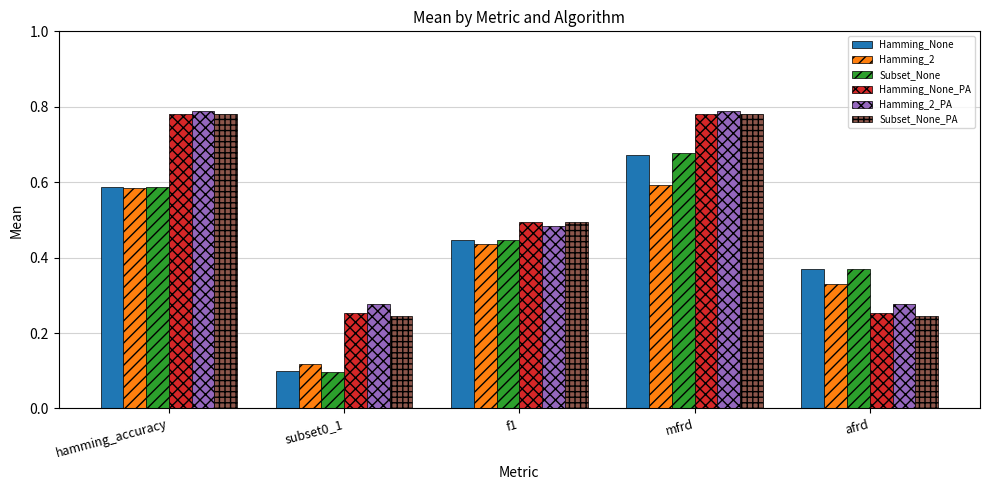

What is the label of the 3rd bar from the left?

f1